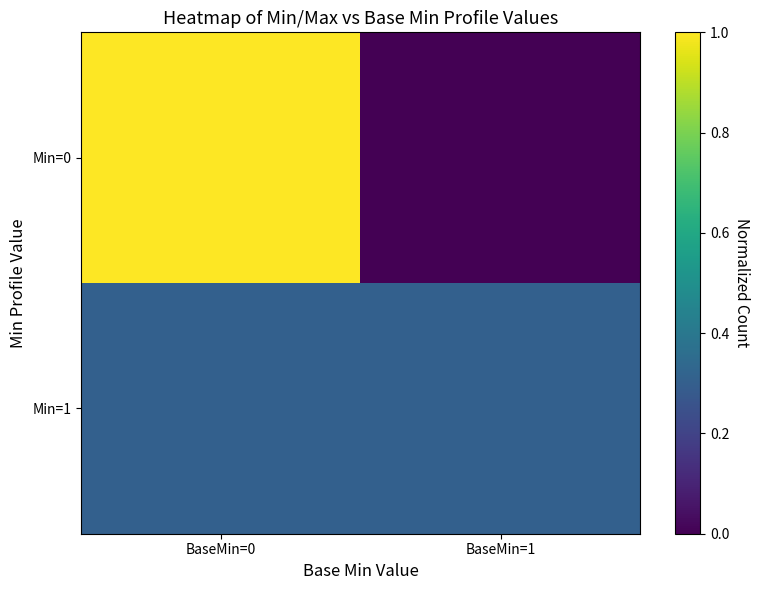

What is the spread (max minus min) of values at BaseMin=0?

0.7